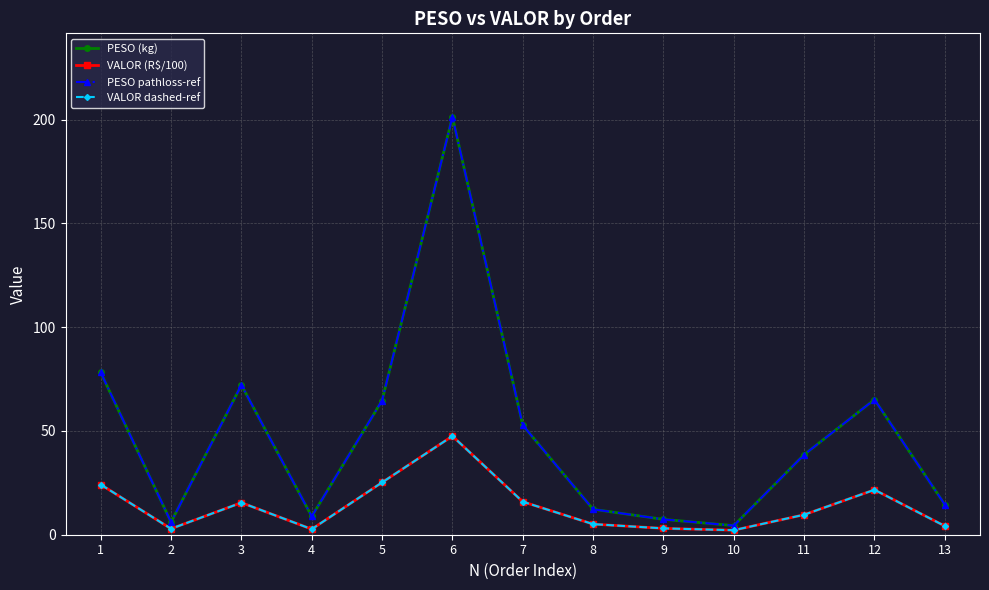

Is this an area chart (filled region under the line)?

No